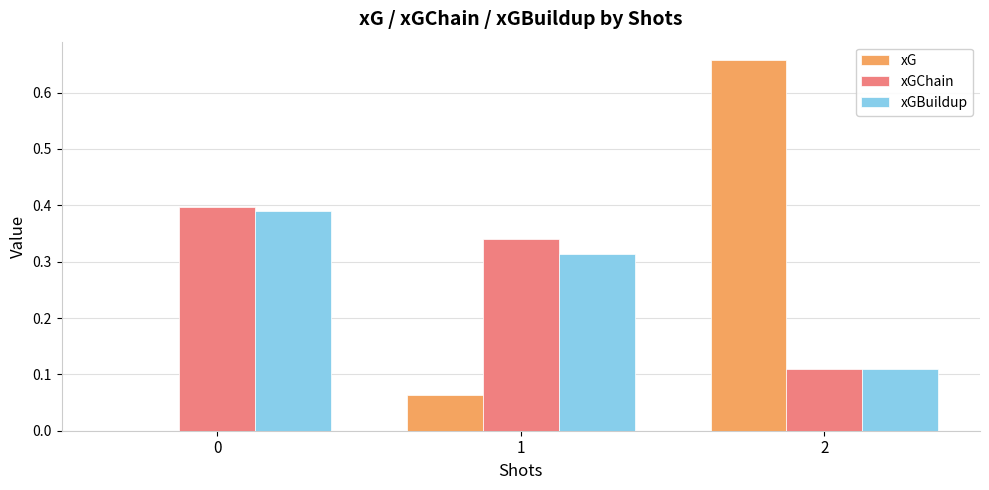

Is the value of xGChain at 0 greater than the value of xG at 1?

Yes